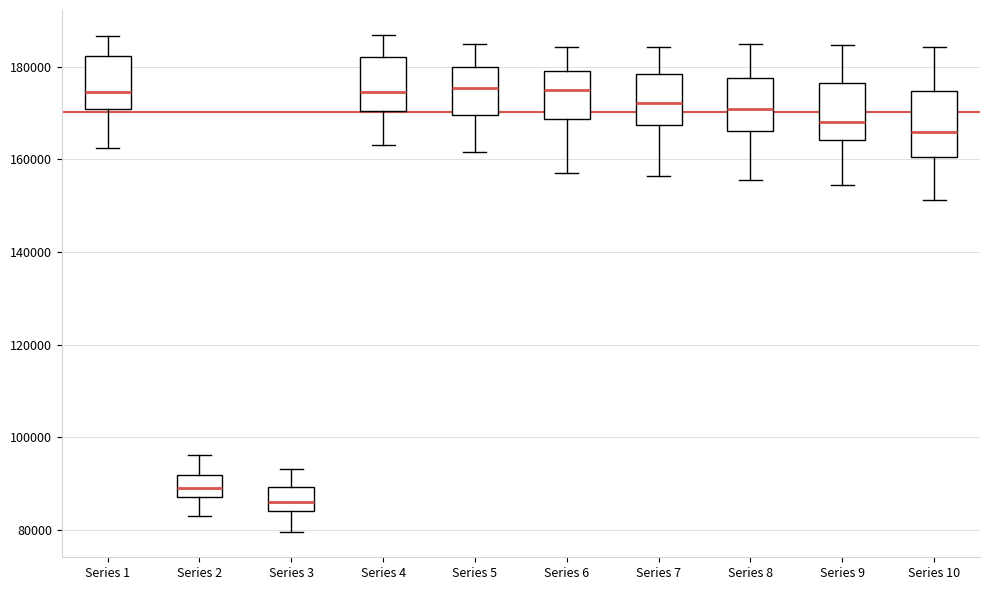

Reading left to right, read every box against the y-axis: the position of its median line, the range the box covers, and the ends of its whiskers. The values are not printed on the chart, so give them approximately, as read against the axis.

Series 1: median 174000, box 170000 to 182000, whiskers 162000 to 186000
Series 2: median 88000, box 86000 to 92000, whiskers 84000 to 96000
Series 3: median 86000, box 84000 to 90000, whiskers 80000 to 94000
Series 4: median 174000, box 170000 to 182000, whiskers 164000 to 186000
Series 5: median 176000, box 170000 to 180000, whiskers 162000 to 186000
Series 6: median 176000, box 168000 to 180000, whiskers 158000 to 184000
Series 7: median 172000, box 168000 to 178000, whiskers 156000 to 184000
Series 8: median 170000, box 166000 to 178000, whiskers 156000 to 184000
Series 9: median 168000, box 164000 to 176000, whiskers 154000 to 184000
Series 10: median 166000, box 160000 to 174000, whiskers 152000 to 184000